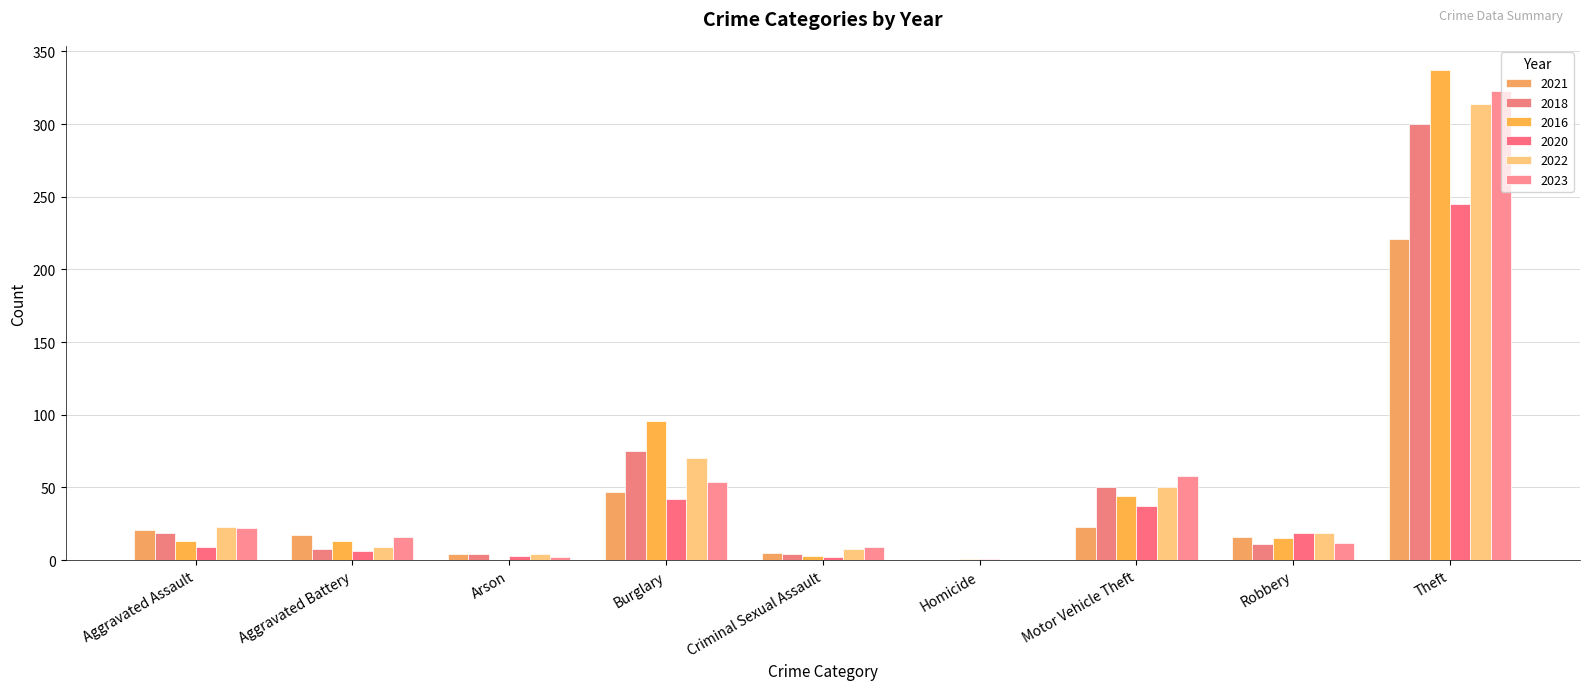

How many groups of bars are there?

9